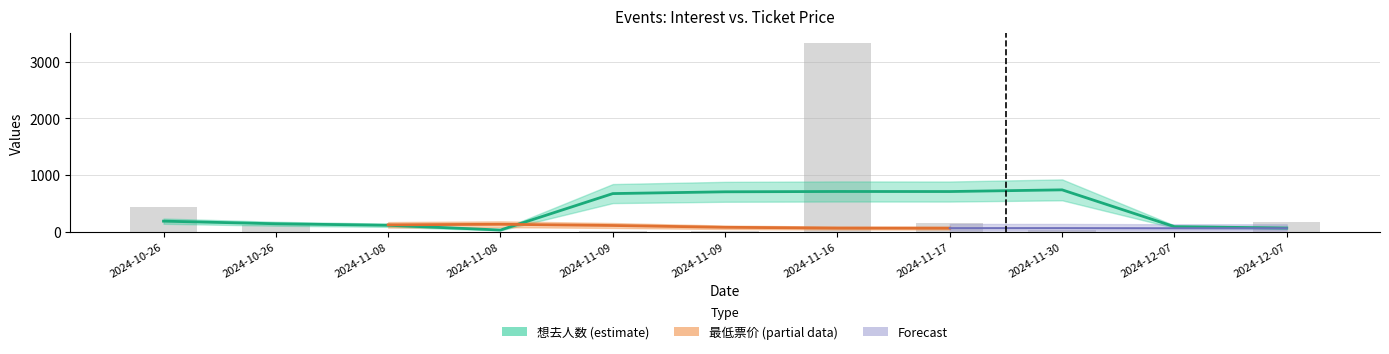

What is the label of the 3rd bar from the right?

2024-11-30